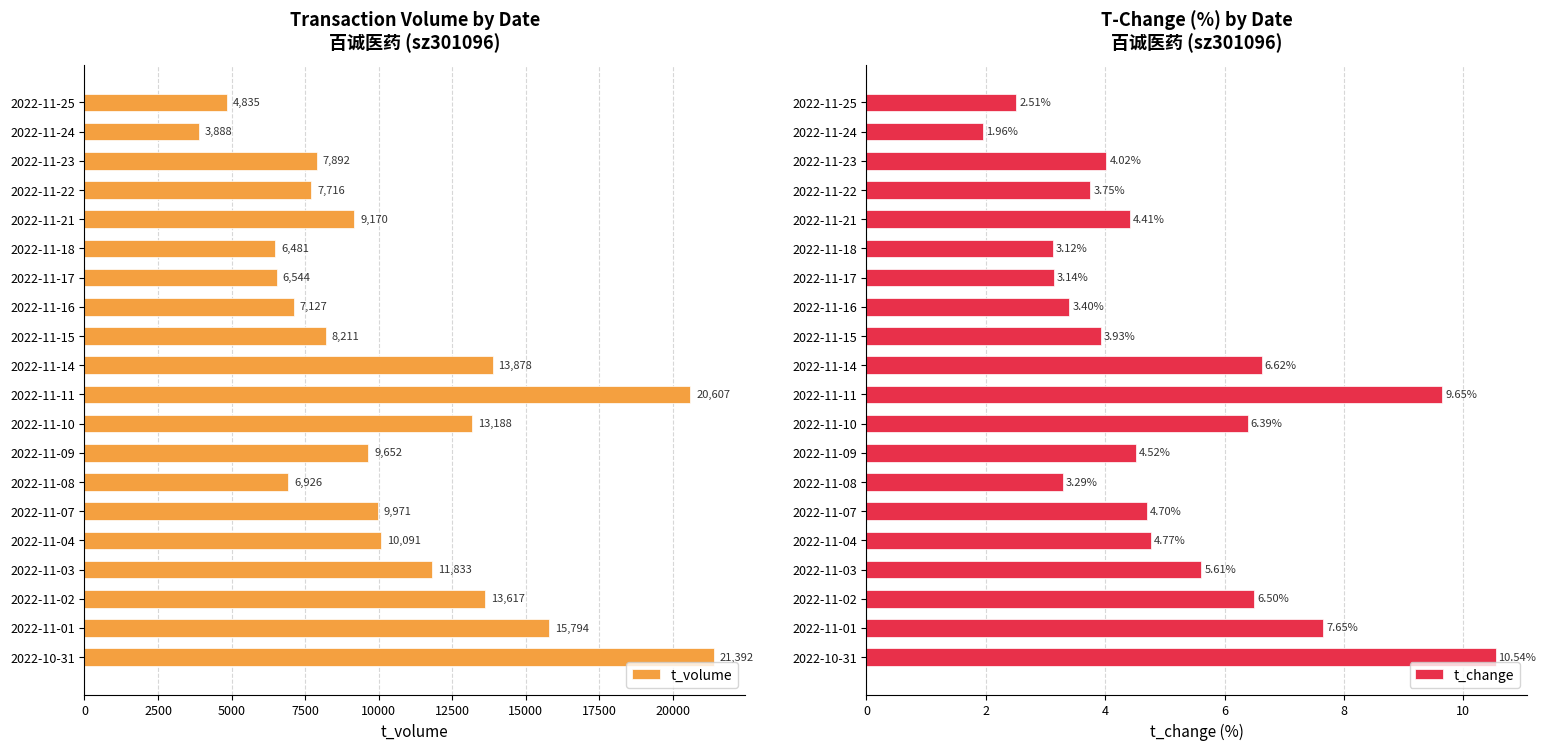

At which label does t_change reach its minimum?

2022-11-24